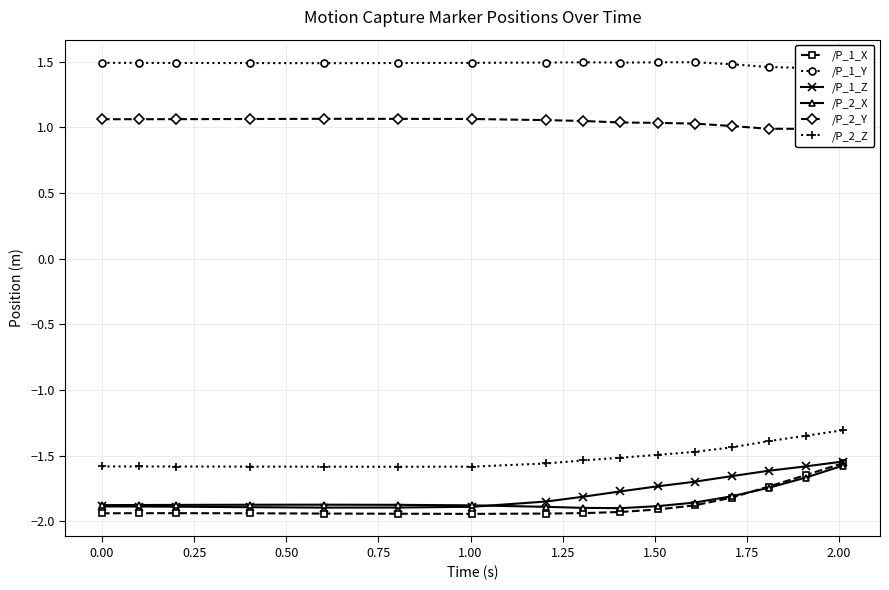

Reading left to right, transcribe all the data shown in this chart.

/P_1_X: -1.9	-1.9	-1.9	-1.9	-1.9	-1.9	-1.9	-1.9	-1.9	-1.9	-1.9	-1.9	-1.8	-1.7	-1.6	-1.6
/P_1_Y: 1.5	1.5	1.5	1.5	1.5	1.5	1.5	1.5	1.5	1.5	1.5	1.5	1.5	1.5	1.5	1.5
/P_1_Z: -1.9	-1.9	-1.9	-1.9	-1.9	-1.9	-1.9	-1.8	-1.8	-1.8	-1.7	-1.7	-1.7	-1.6	-1.6	-1.5
/P_2_X: -1.9	-1.9	-1.9	-1.9	-1.9	-1.9	-1.9	-1.9	-1.9	-1.9	-1.9	-1.9	-1.8	-1.7	-1.7	-1.6
/P_2_Y: 1.1	1.1	1.1	1.1	1.1	1.1	1.1	1.1	1.0	1.0	1.0	1.0	1.0	1.0	1.0	1.0
/P_2_Z: -1.6	-1.6	-1.6	-1.6	-1.6	-1.6	-1.6	-1.6	-1.5	-1.5	-1.5	-1.5	-1.4	-1.4	-1.3	-1.3